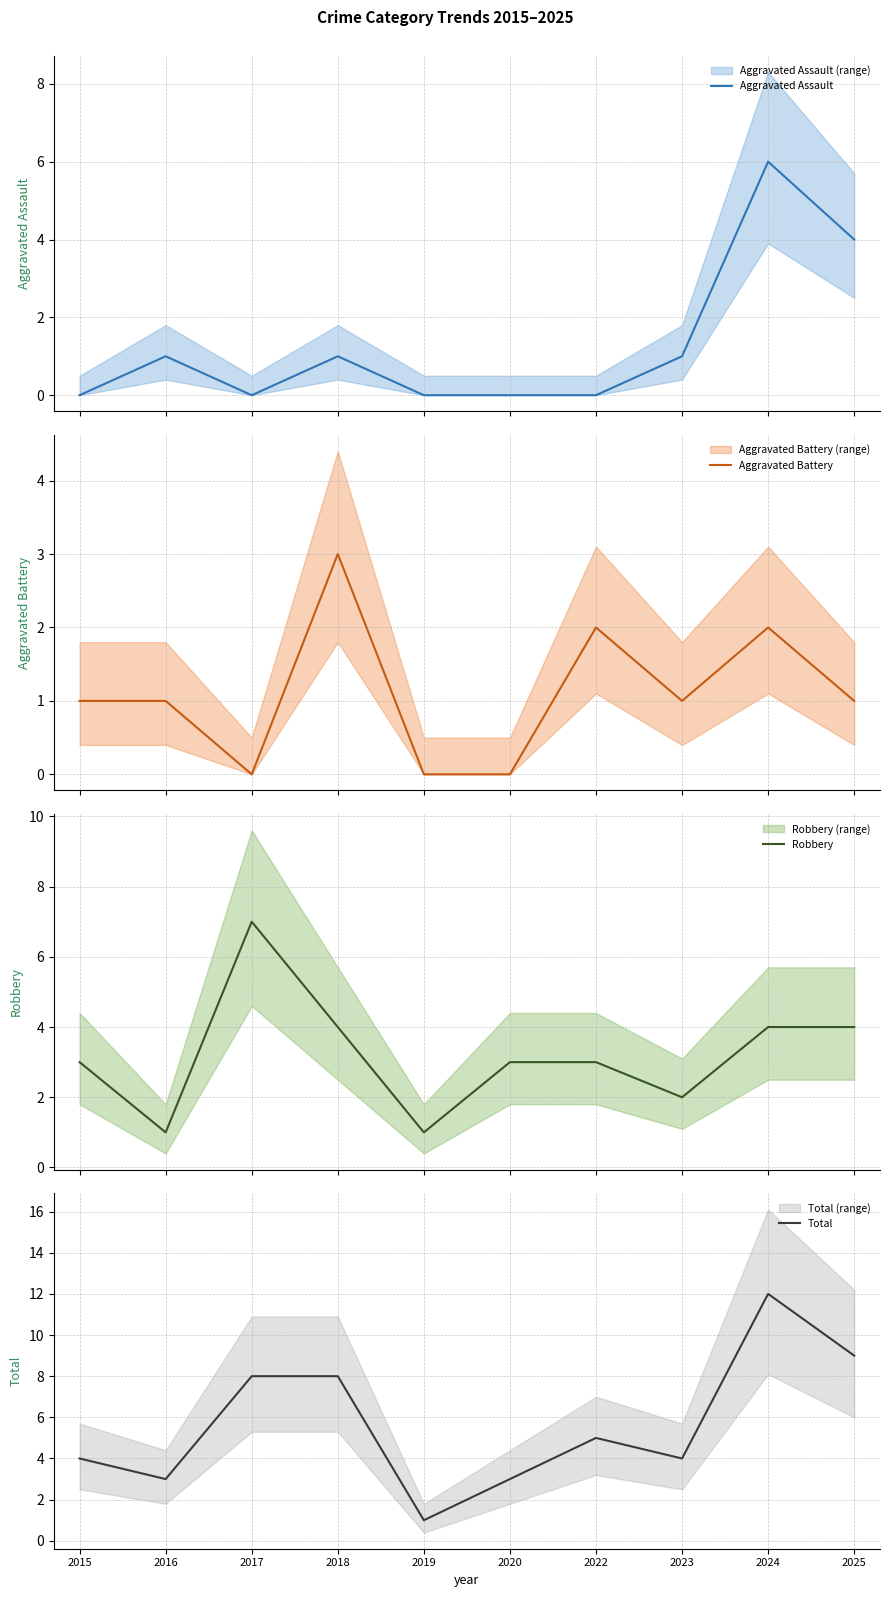

List the series in order of their peak value, highest first.

Total, Robbery, Aggravated Assault, Aggravated Battery